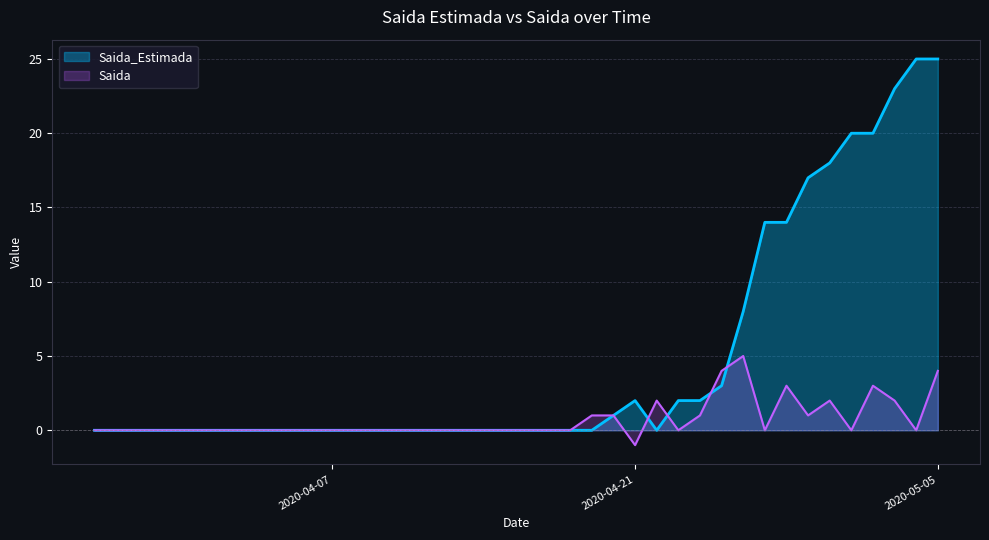

In Saida, how many points are higher than both neighbors (excluding endpoints)?

5